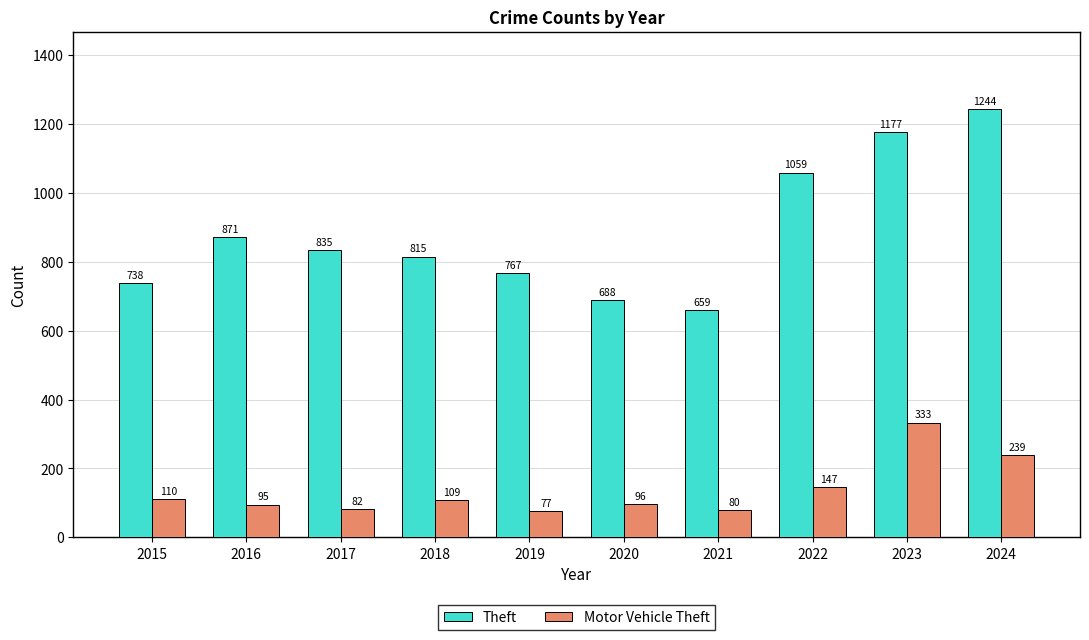

At which label does Motor Vehicle Theft first exceed 109?

2015